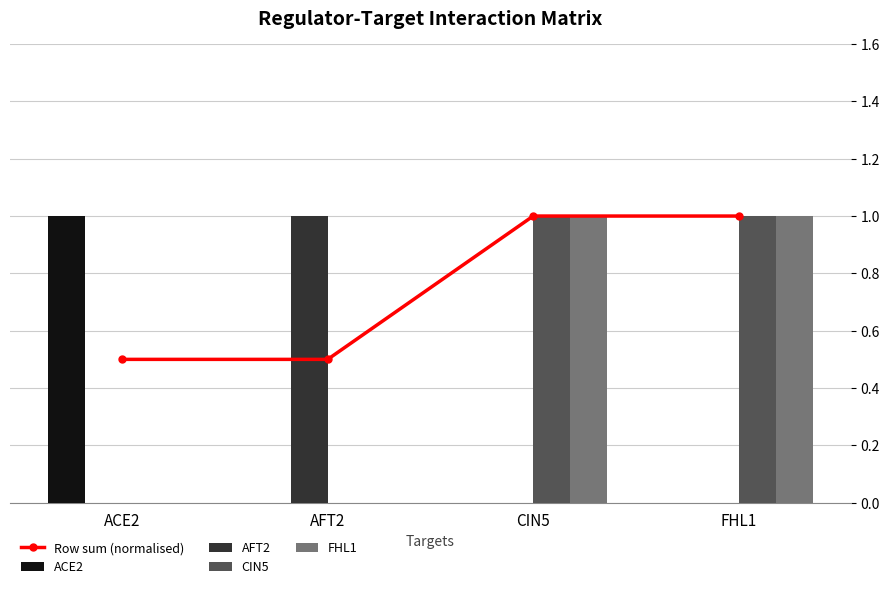

Reading left to right, transcribe all the data shown in this chart.

Row sum (normalised): ACE2=0.5	AFT2=0.5	CIN5=1.0	FHL1=1.0
ACE2: ACE2=1.0	AFT2=0.0	CIN5=0.0	FHL1=0.0
AFT2: ACE2=0.0	AFT2=1.0	CIN5=0.0	FHL1=0.0
CIN5: ACE2=0.0	AFT2=0.0	CIN5=1.0	FHL1=1.0
FHL1: ACE2=0.0	AFT2=0.0	CIN5=1.0	FHL1=1.0